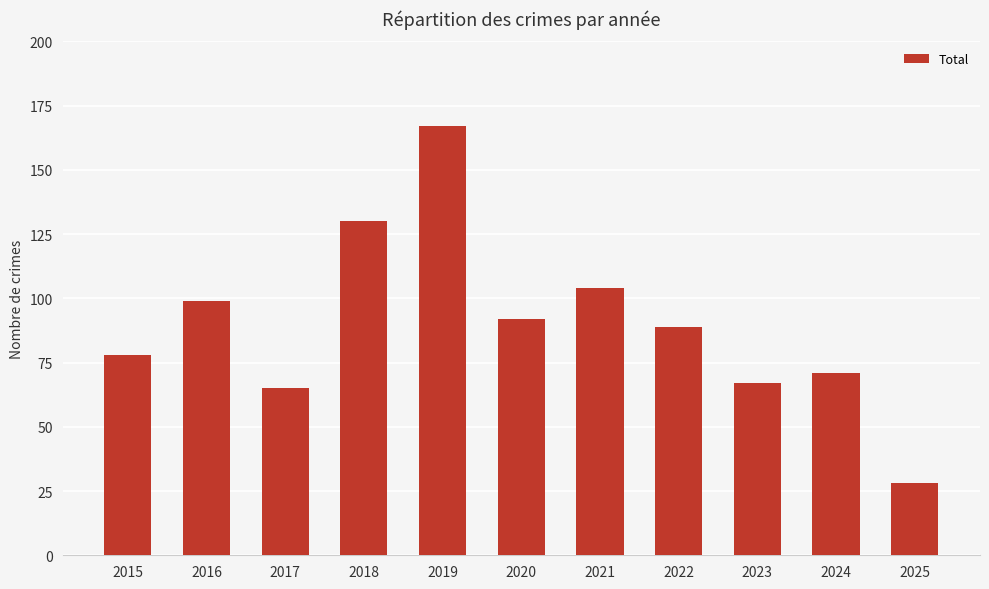

What is the value of the 8th bar from the left?

89